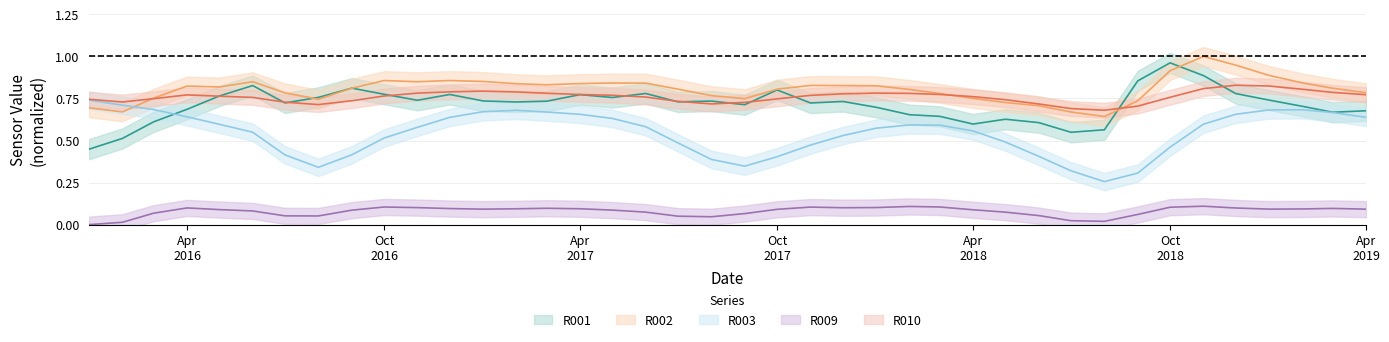

What is the label of the 8th point from the left?

2016-08-01